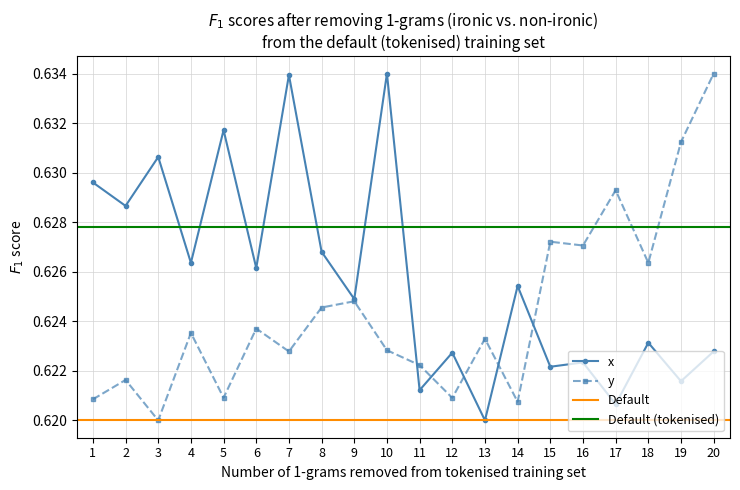

At which category does the chart reach its peak across all series?

10